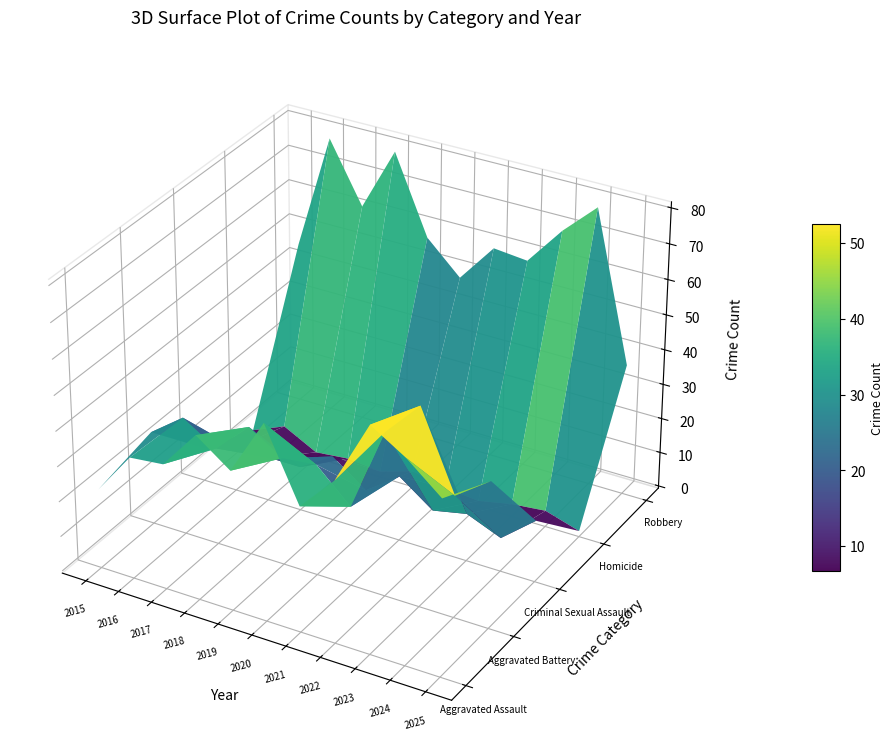

True or false: Robbery has a value of 46 at 2015.

True